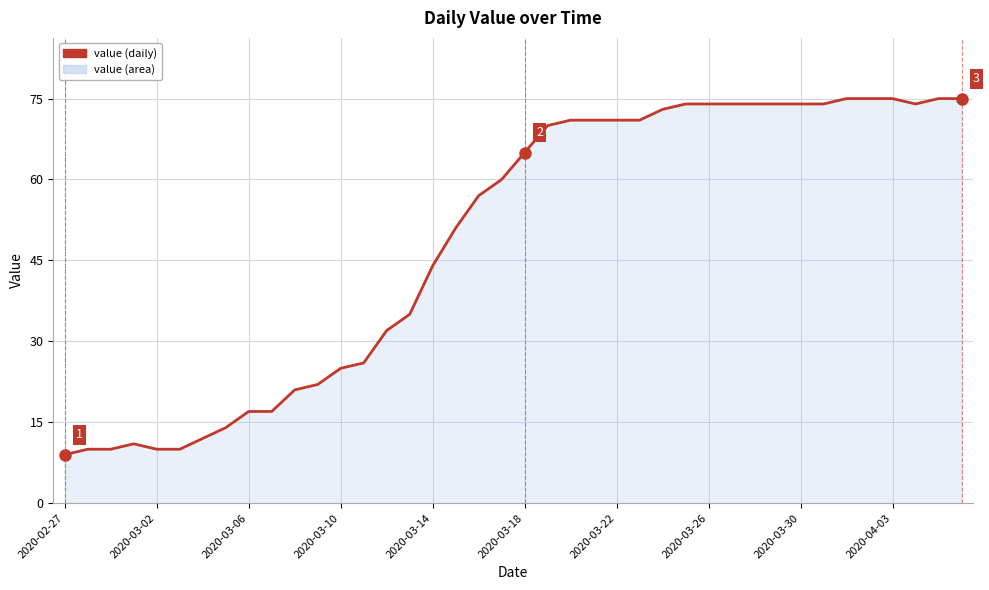

What is the minimum value shown in the chart?

9